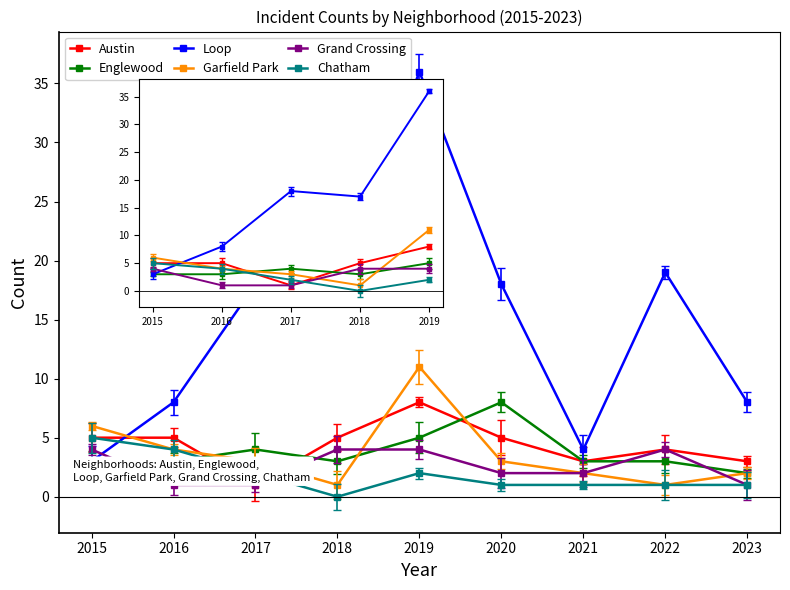

What are all the series names shown in the legend?

Austin, Englewood, Loop, Garfield Park, Grand Crossing, Chatham